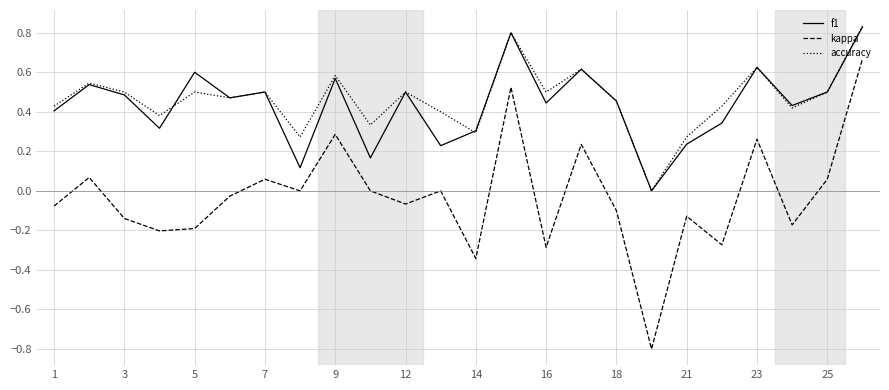

Which series has the largest range (max minus min)?

kappa